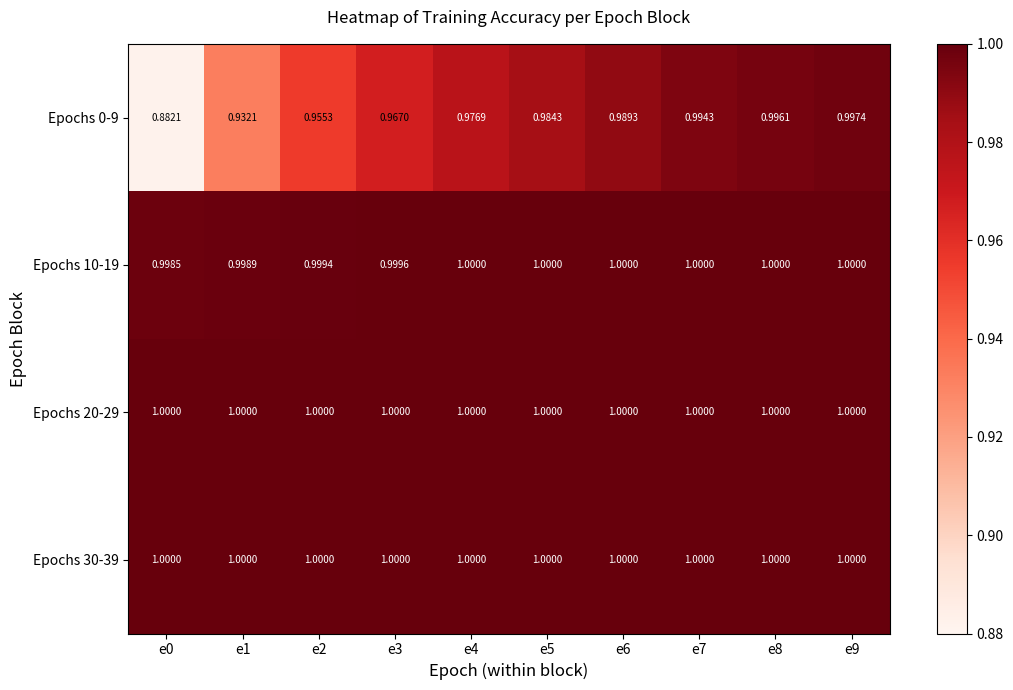

Is the value of Epochs 0-9 at e6 greater than the value of Epochs 20-29 at e3?

No